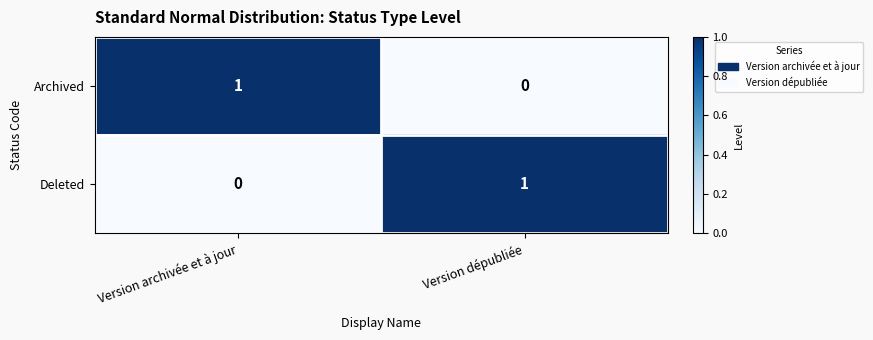

Is the value of Deleted at Version archivée et à jour greater than the value of Archived at Version archivée et à jour?

No